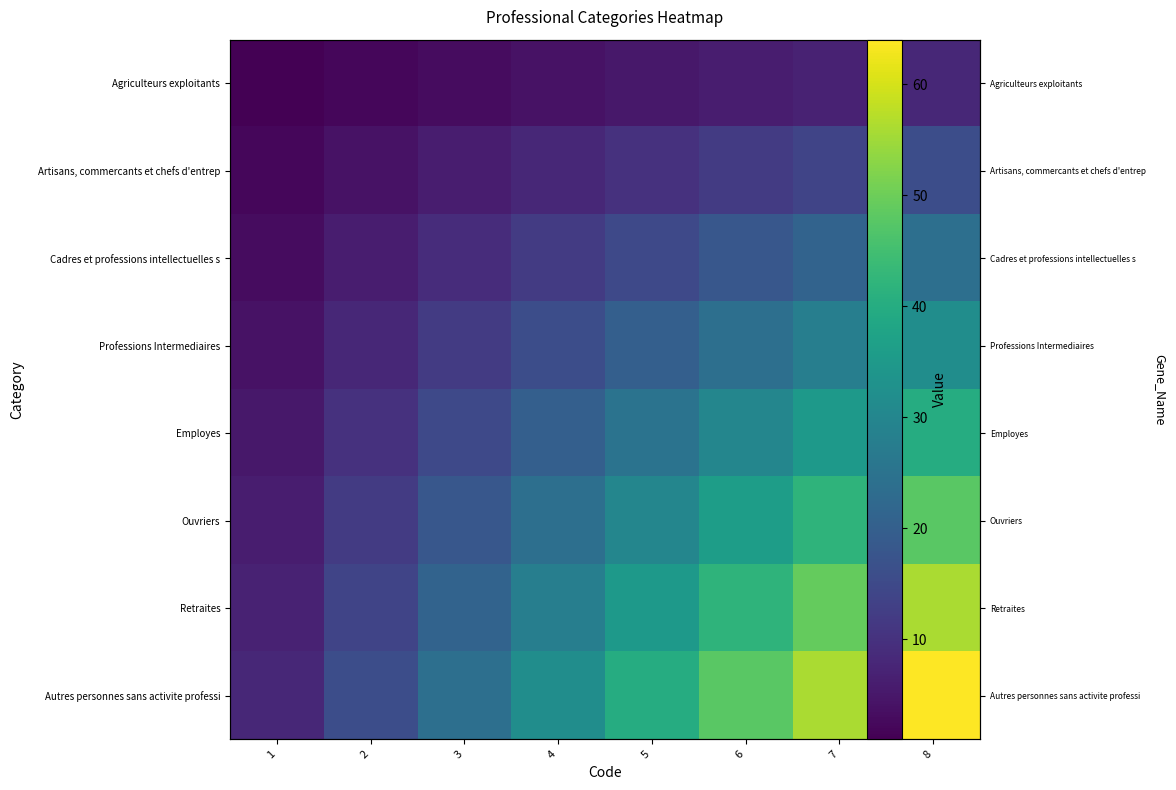

At how many categories does at least one series exceed 56?

1